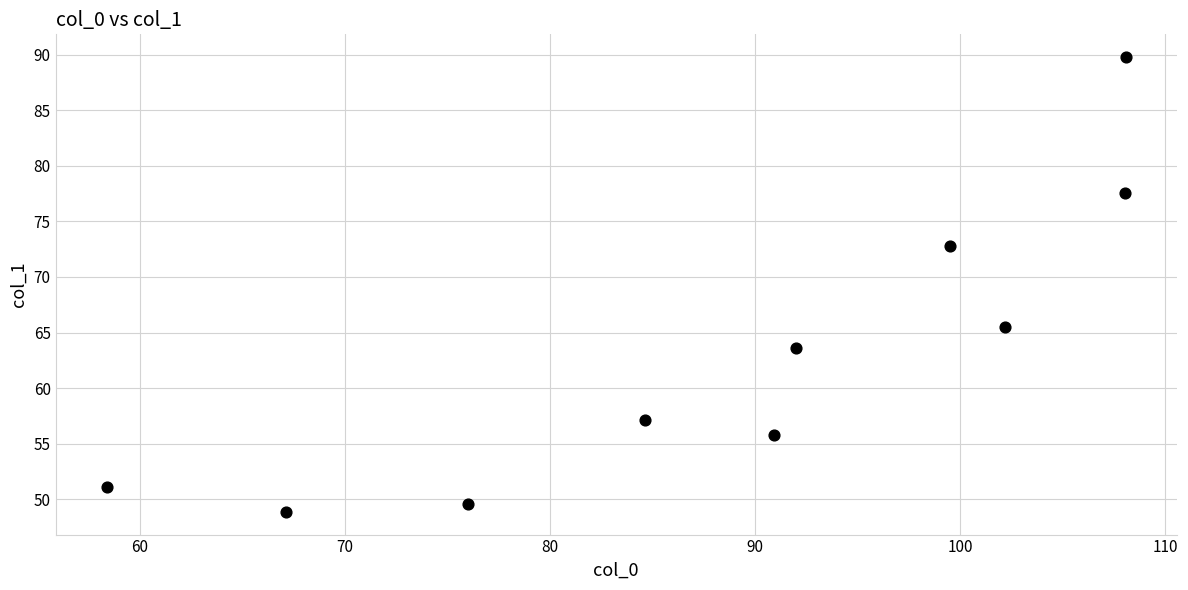

What is the range of X values (max minus min)?

49.7